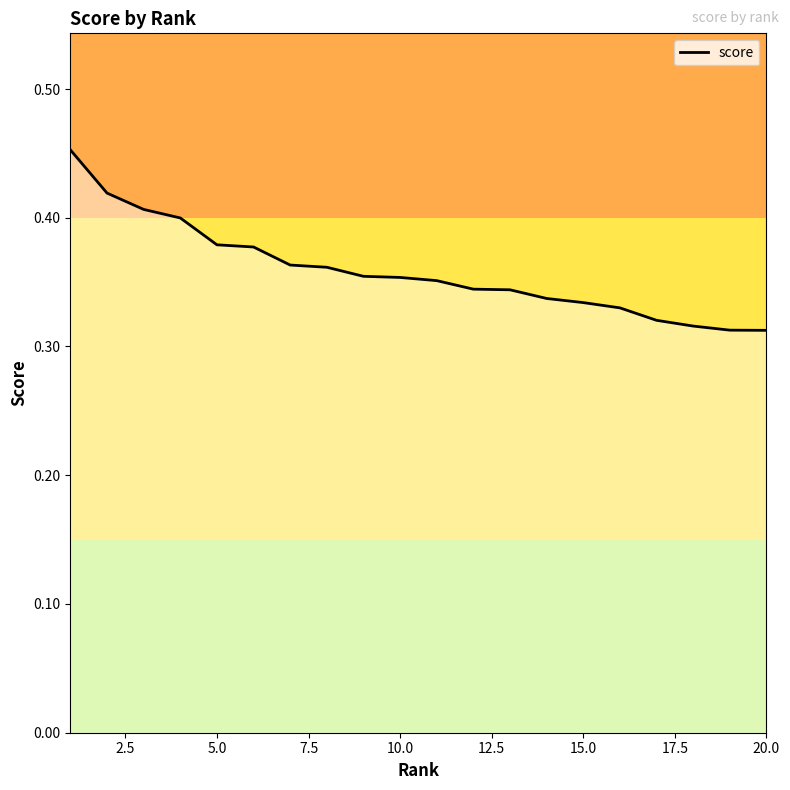

What is the difference between the maximum and minimum values?

0.1